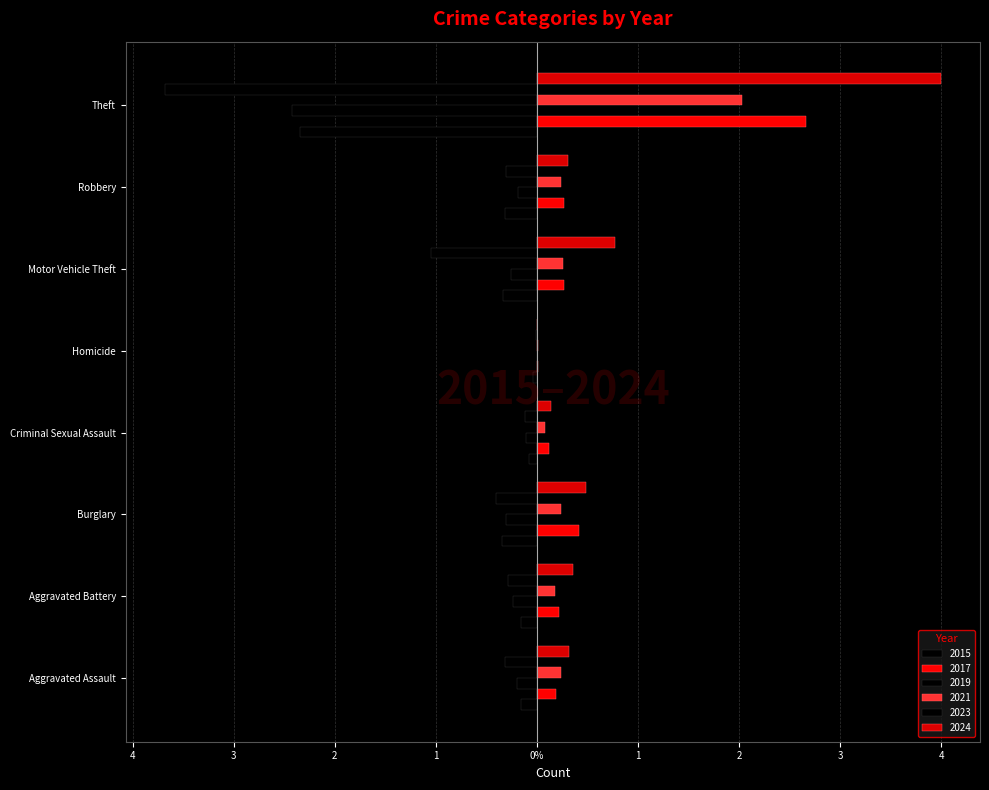

Does the chart contain any negative values?

Yes